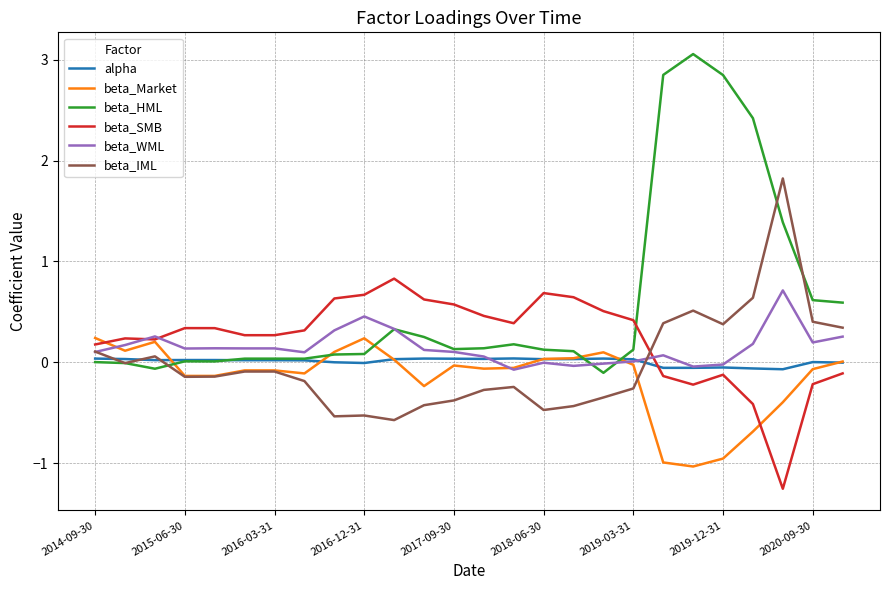

What is the maximum value shown in the chart?

3.1